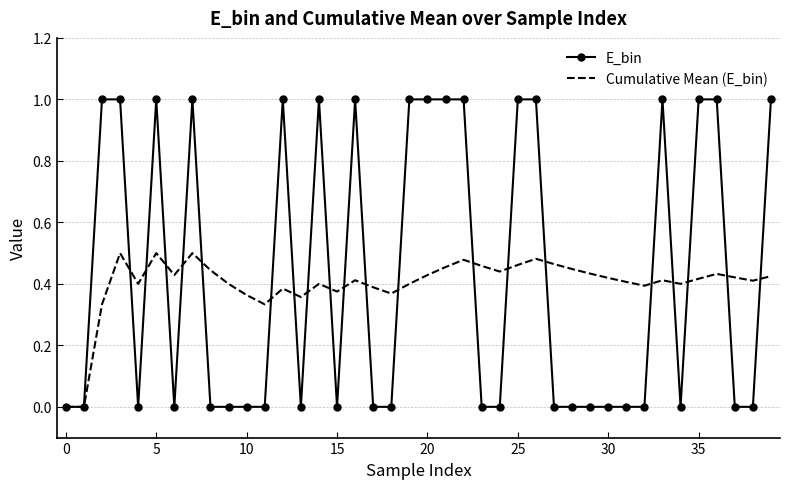

Which series has the largest range (max minus min)?

E_bin